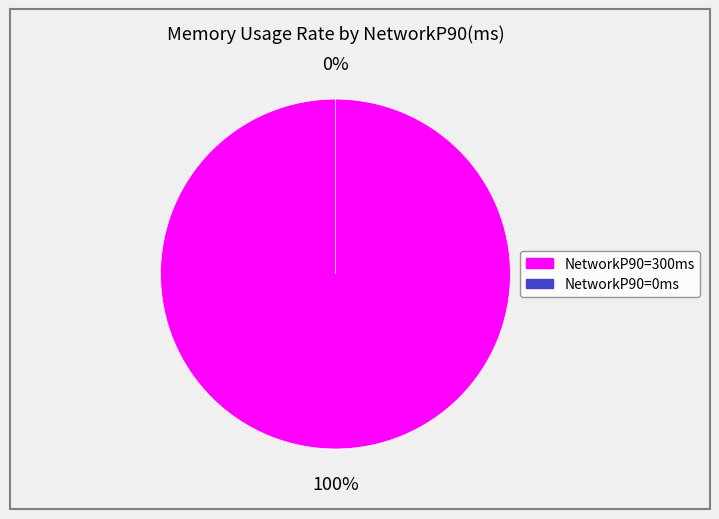

The 300 slice represents 94% of the pie. True or false?

False